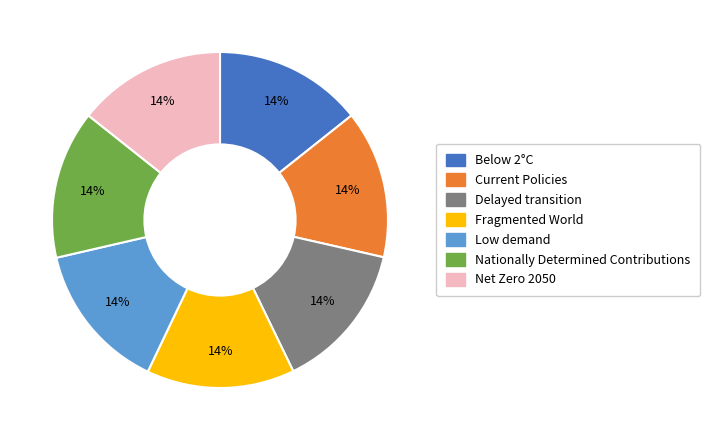

To the nearest percent, what portion does Current Policies represent?

14%